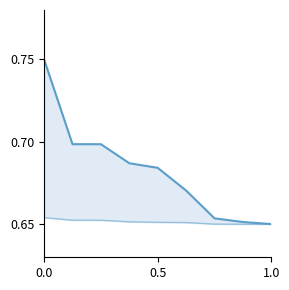

True or false: 基金规模_line and 持有市值(亿元) cross at least once.

False